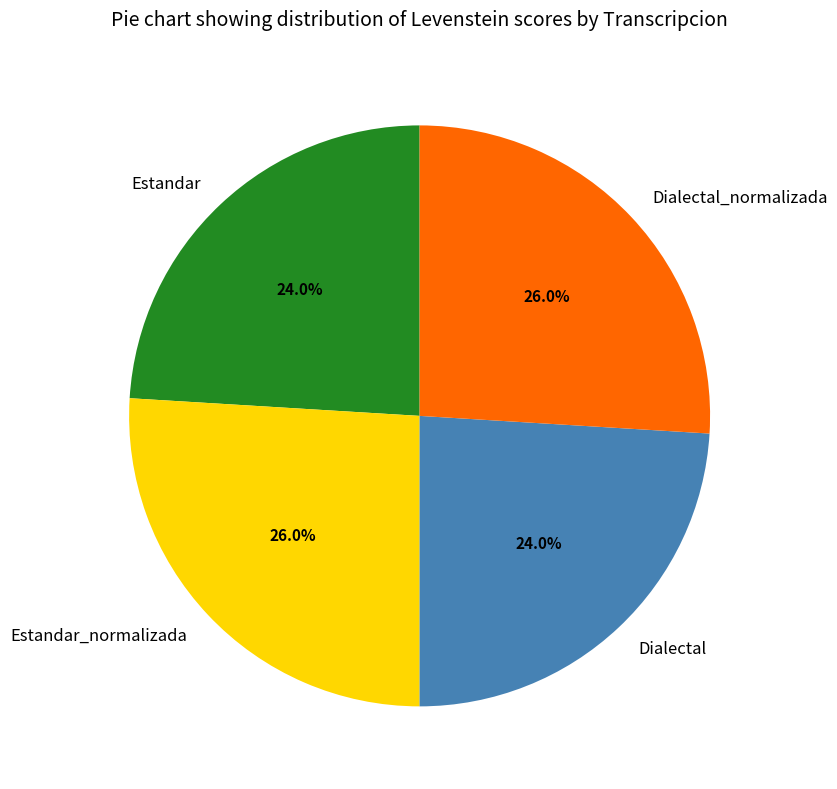

Is Estandar_normalizada the majority of the pie?

No